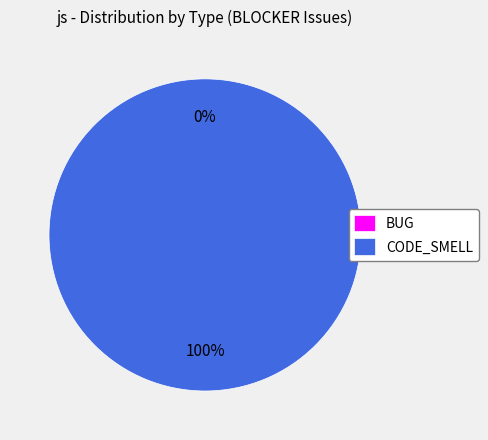

Which category has the smallest portion of the pie?

BUG